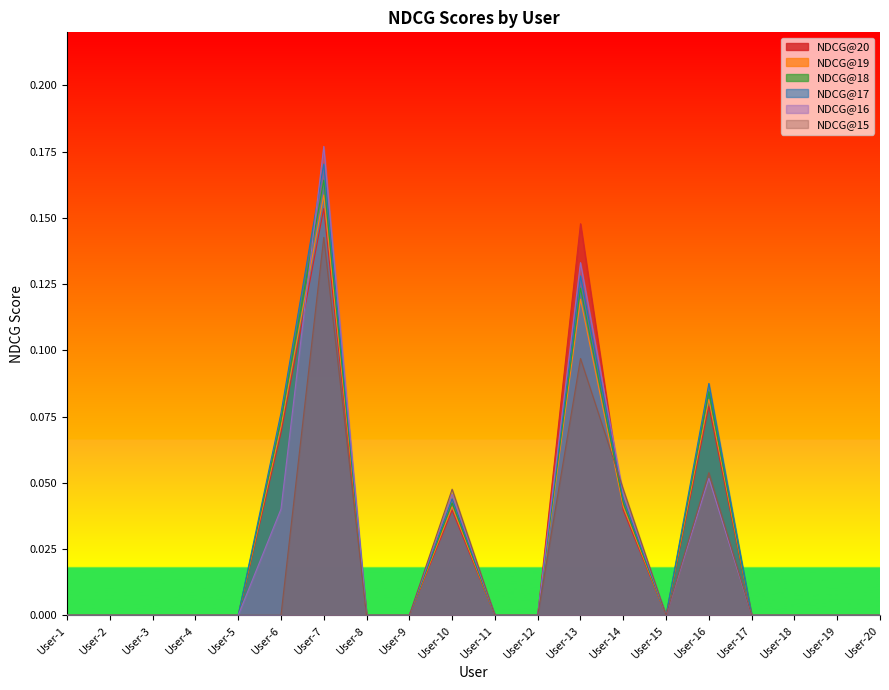

Reading right to left, transcribe all the data shown in this chart.

NDCG@20: 0.0	0.0	0.0	0.0	0.1	0.0	0.0	0.1	0.0	0.0	0.0	0.0	0.0	0.2	0.1	0.0	0.0	0.0	0.0	0.0
NDCG@19: 0.0	0.0	0.0	0.0	0.1	0.0	0.0	0.1	0.0	0.0	0.0	0.0	0.0	0.2	0.1	0.0	0.0	0.0	0.0	0.0
NDCG@18: 0.0	0.0	0.0	0.0	0.1	0.0	0.0	0.1	0.0	0.0	0.0	0.0	0.0	0.2	0.1	0.0	0.0	0.0	0.0	0.0
NDCG@17: 0.0	0.0	0.0	0.0	0.1	0.0	0.0	0.1	0.0	0.0	0.0	0.0	0.0	0.2	0.1	0.0	0.0	0.0	0.0	0.0
NDCG@16: 0.0	0.0	0.0	0.0	0.1	0.0	0.0	0.1	0.0	0.0	0.0	0.0	0.0	0.2	0.0	0.0	0.0	0.0	0.0	0.0
NDCG@15: 0.0	0.0	0.0	0.0	0.1	0.0	0.0	0.1	0.0	0.0	0.0	0.0	0.0	0.1	0.0	0.0	0.0	0.0	0.0	0.0